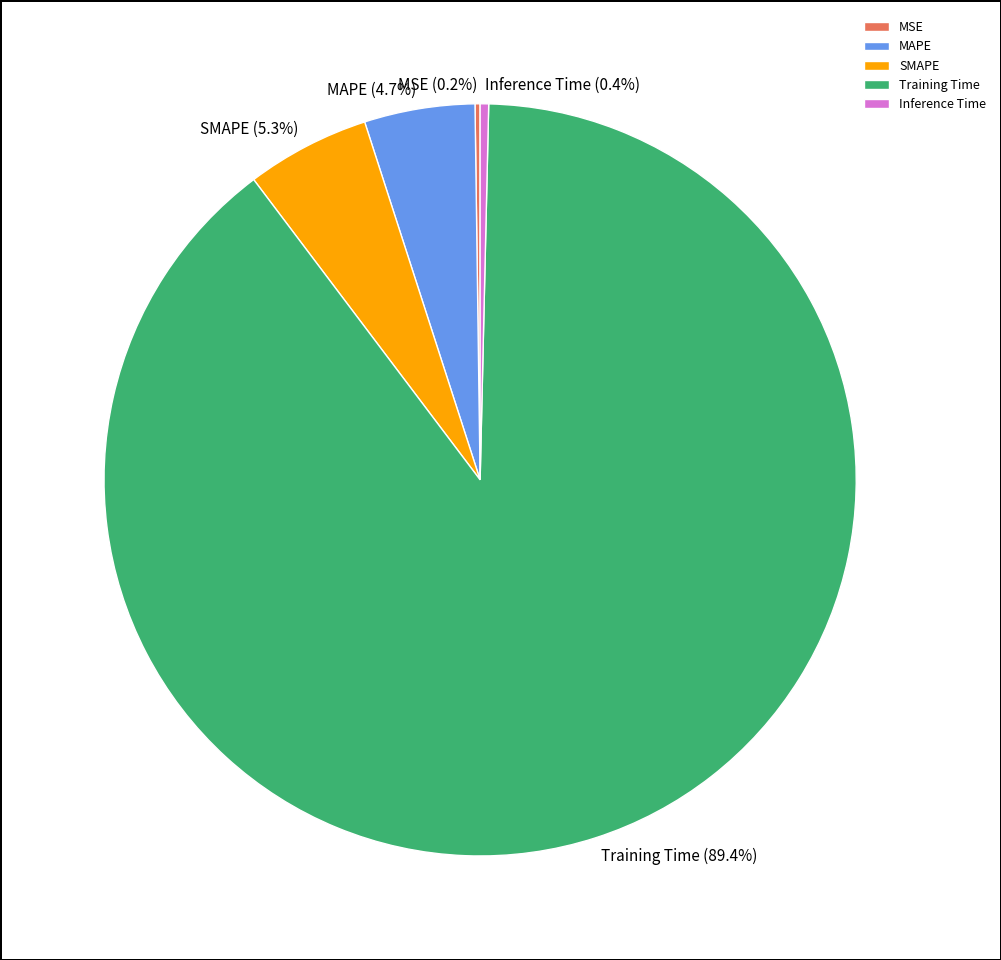

What percentage do SMAPE and Inference Time together represent?

5.7%